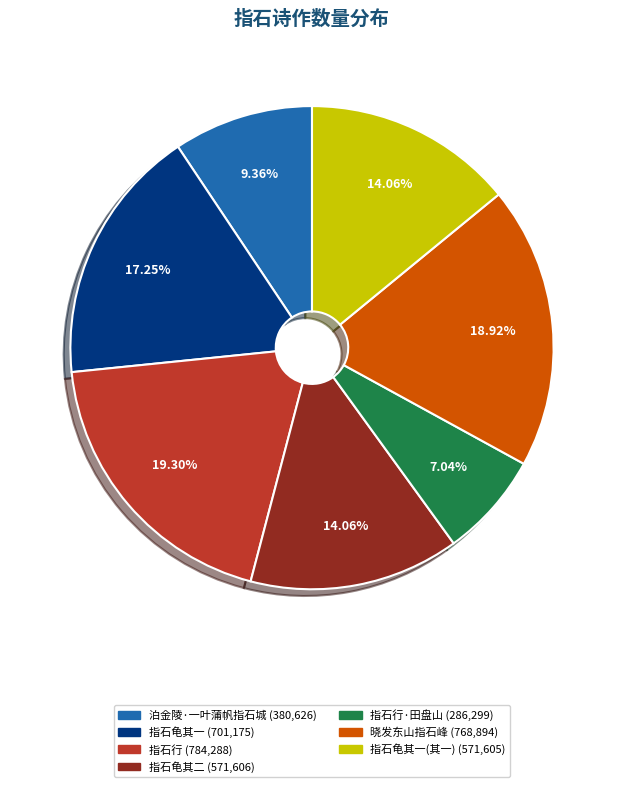

To the nearest percent, what is the average slice percentage?

14%